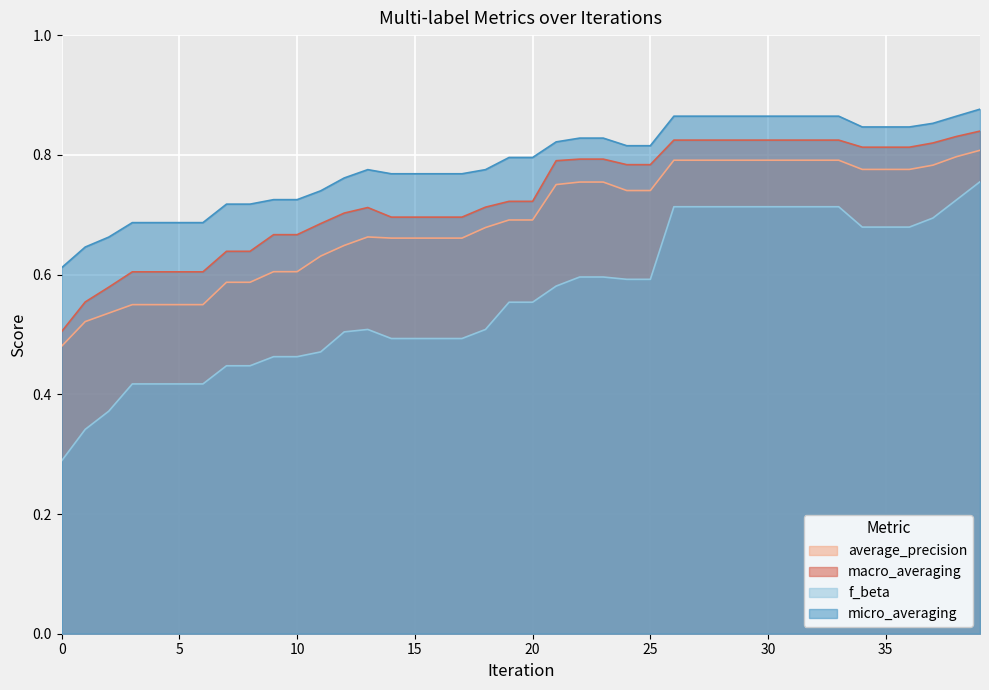

List the series in order of their overall mean, lowest first.

f_beta, average_precision, macro_averaging, micro_averaging